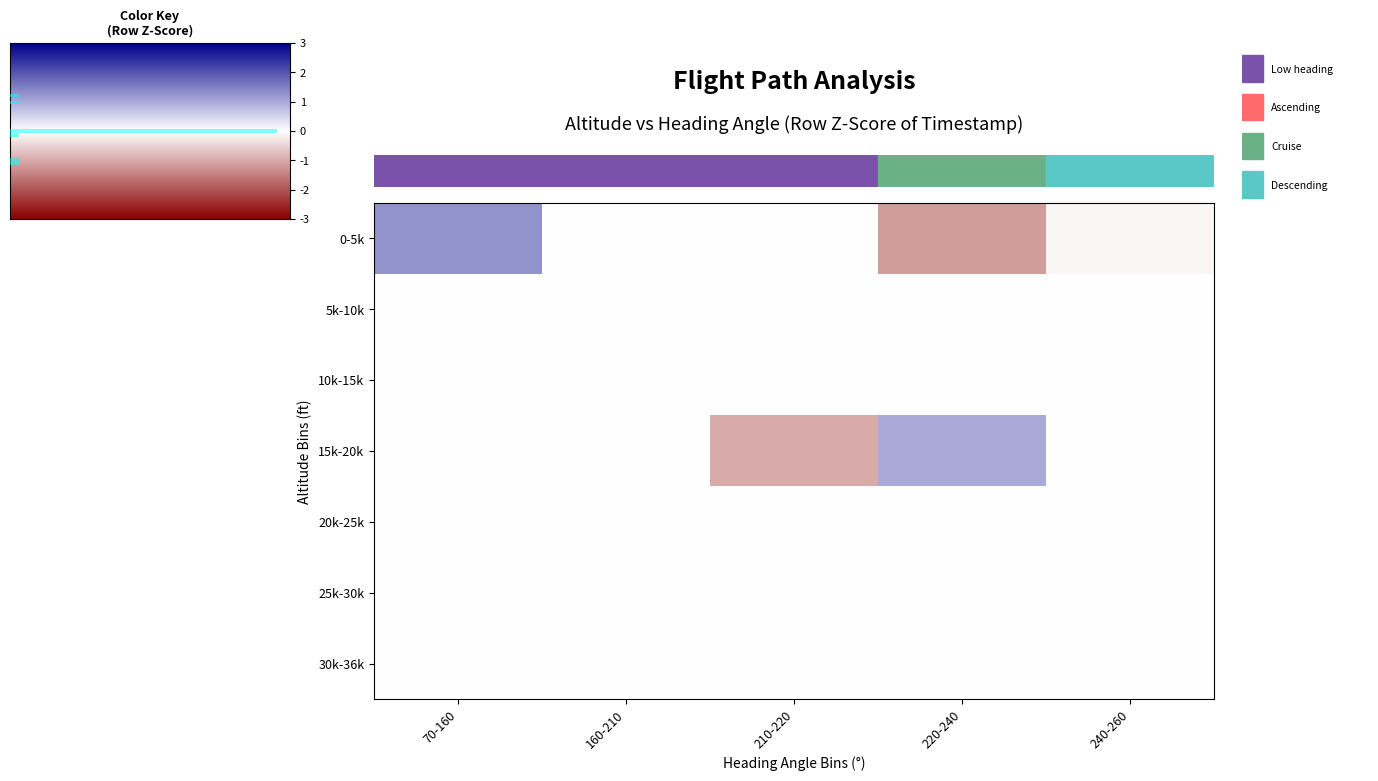

At 210-220, list the series in order from largest to smallest.

0-5k, 5k-10k, 10k-15k, 20k-25k, 25k-30k, 30k-36k, 15k-20k